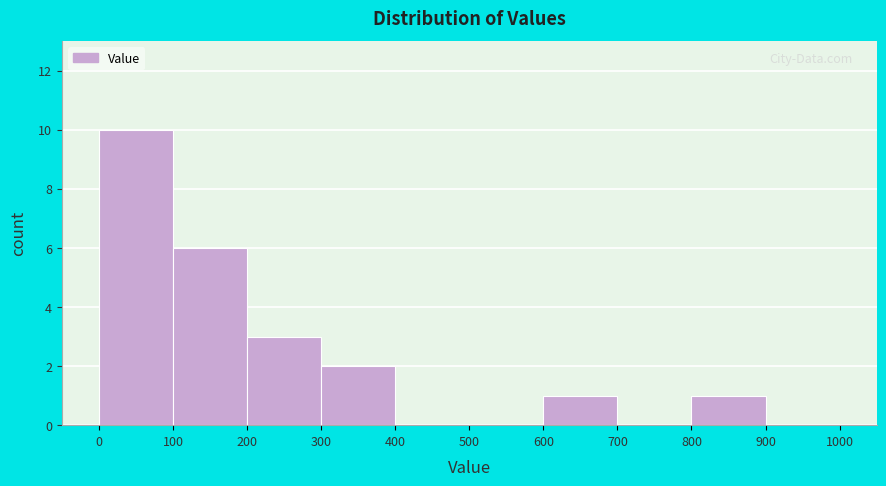

How tall is the bar that spans 600 to 700 on the x-axis? The values are not printed on the chart, so give them approximately, as read against the axis.

1